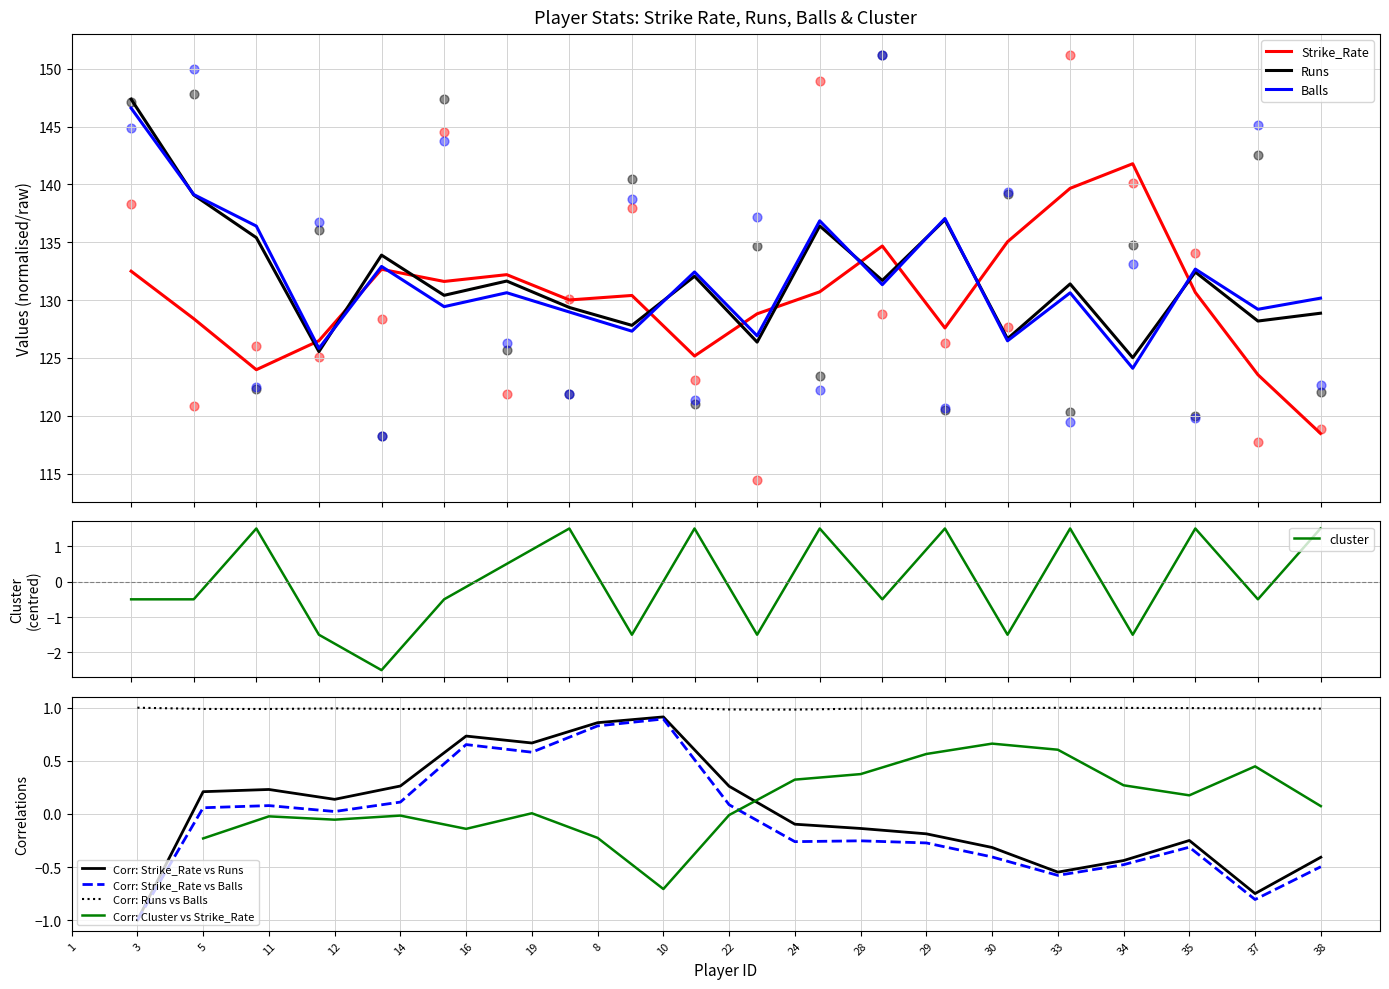

Which series contains the lowest Y value?

cluster